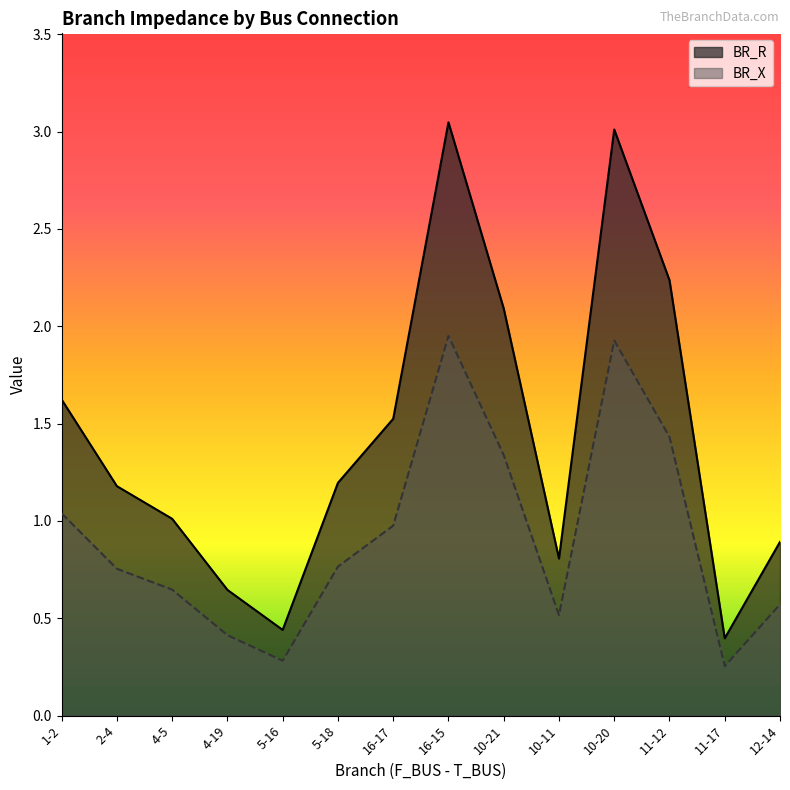

Which series has the widest spread of values?

BR_R